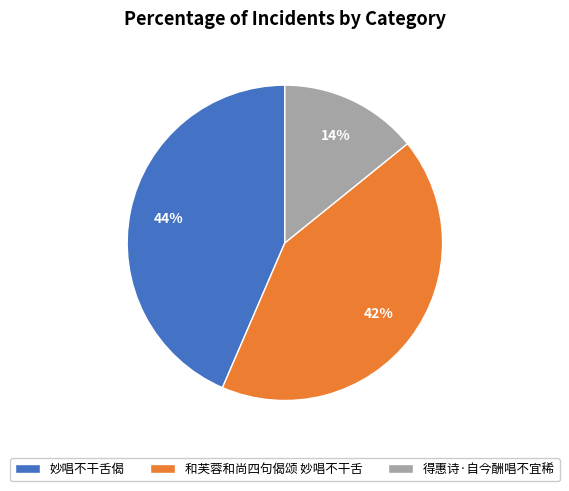

Rank the categories by value from highest to lowest.

妙唱不干舌偈, 和芙蓉和尚四句偈颂 妙唱不干舌, 得惠诗·自今酬唱不宜稀